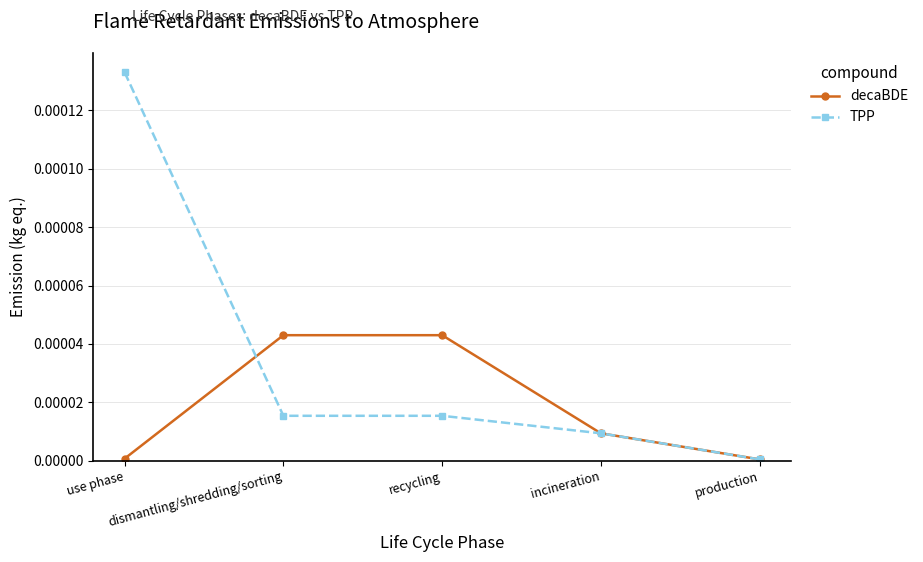

Is the value of TPP at recycling greater than the value of decaBDE at dismantling/shredding/sorting?

No